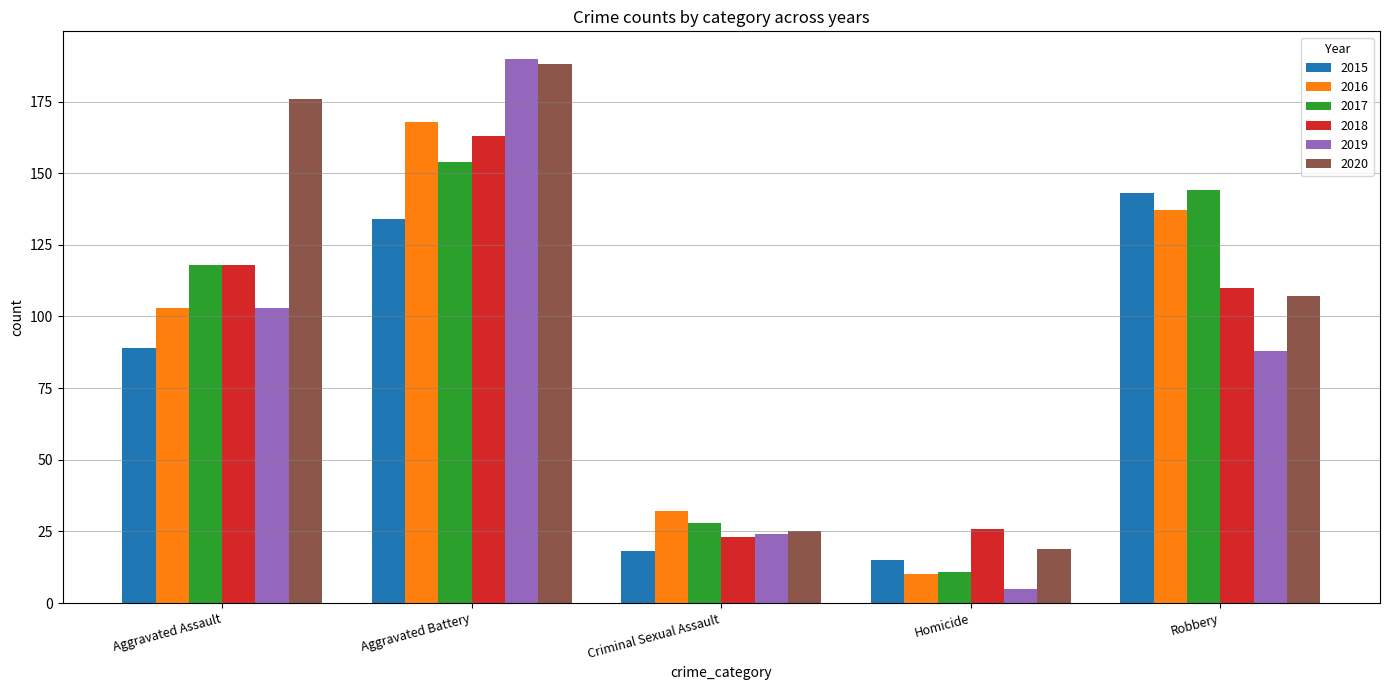

What is the maximum value shown in the chart?

190